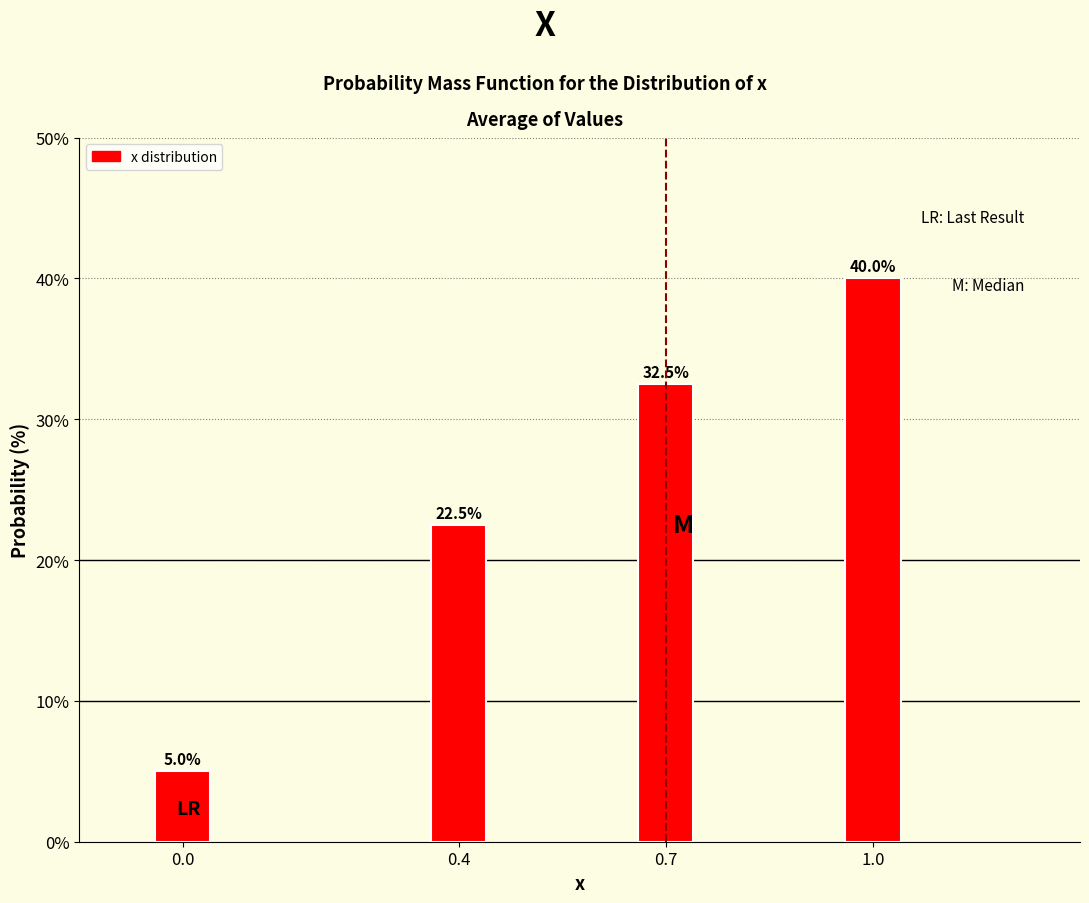

Reading left to right, what are all the values shown in this chart?

0.0=5.0	0.4=22.5	0.7=32.5	1.0=40.0